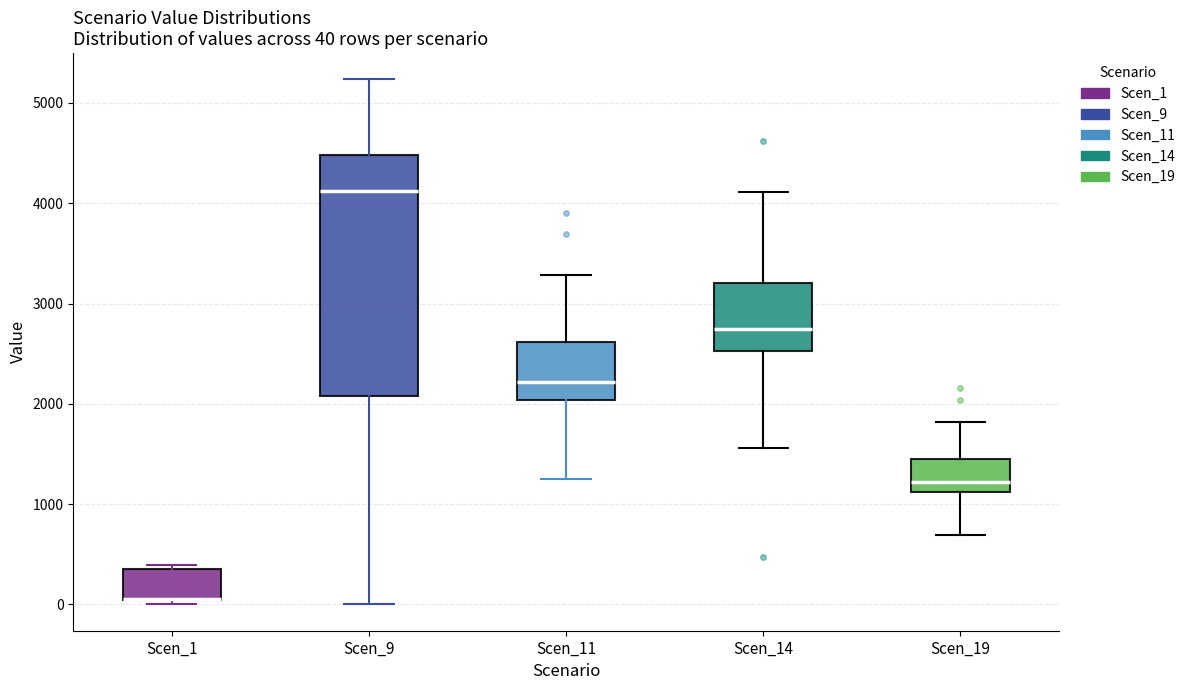

Which box is the tallest, from its lower edge to its upper edge?

Scen_9